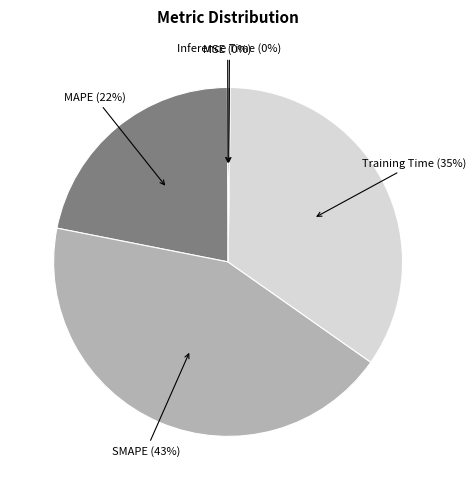

Which category has the biggest portion of the pie?

SMAPE